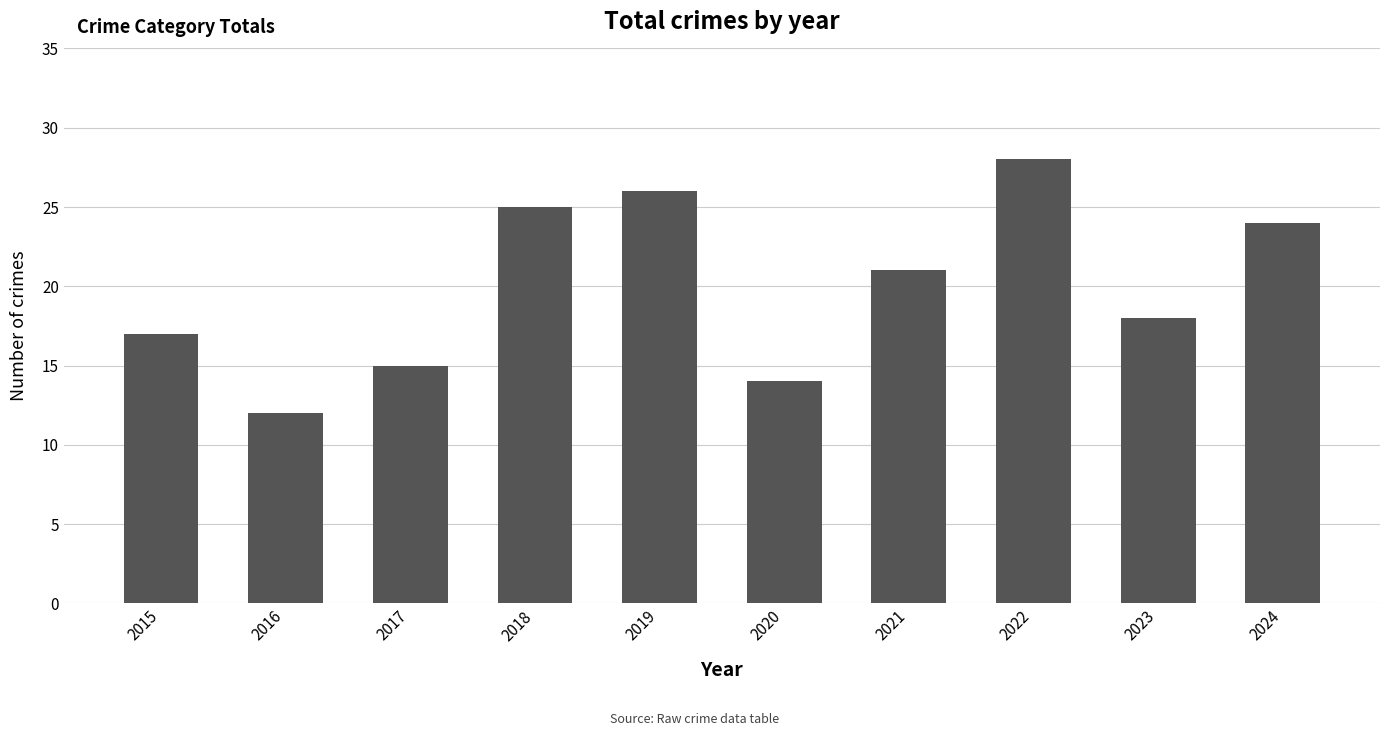

Between 2023 and 2024, which is larger?

2024